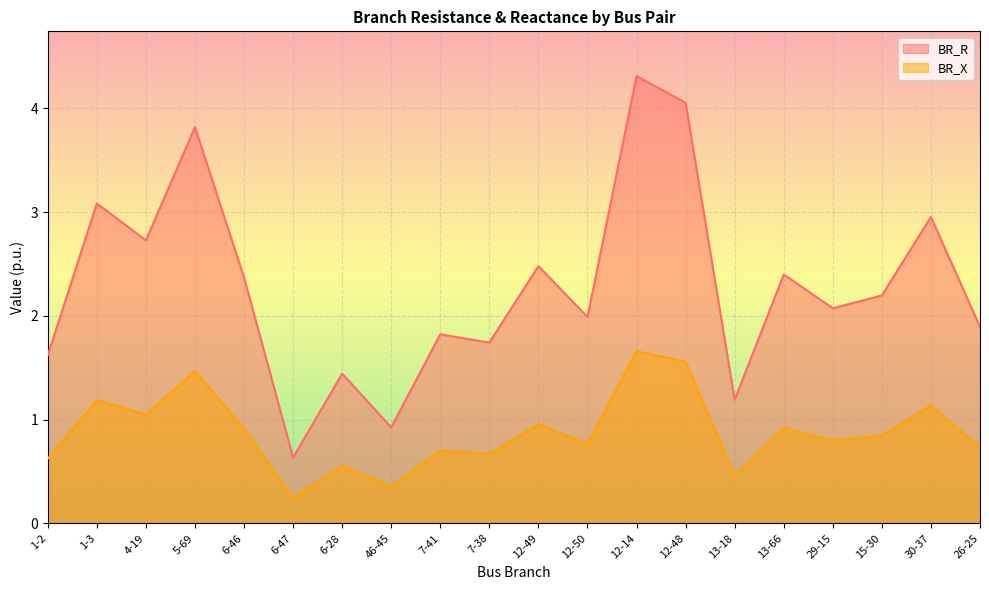

Where is BR_R nearest to the value 2?

12-50